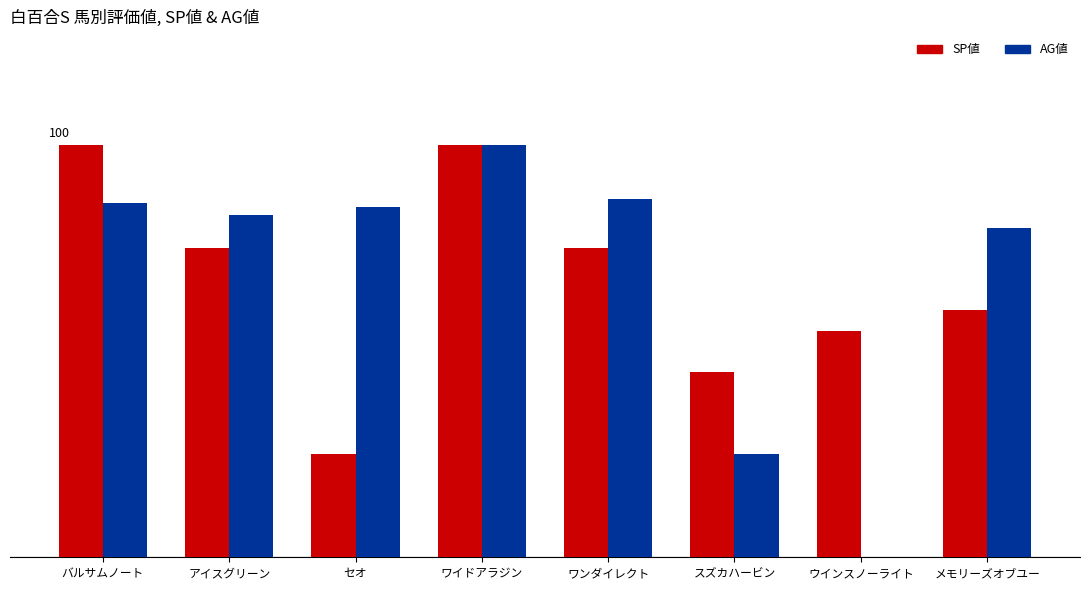

Is the value of SP値 at メモリーズオブユー greater than the value of AG値 at ワンダイレクト?

No